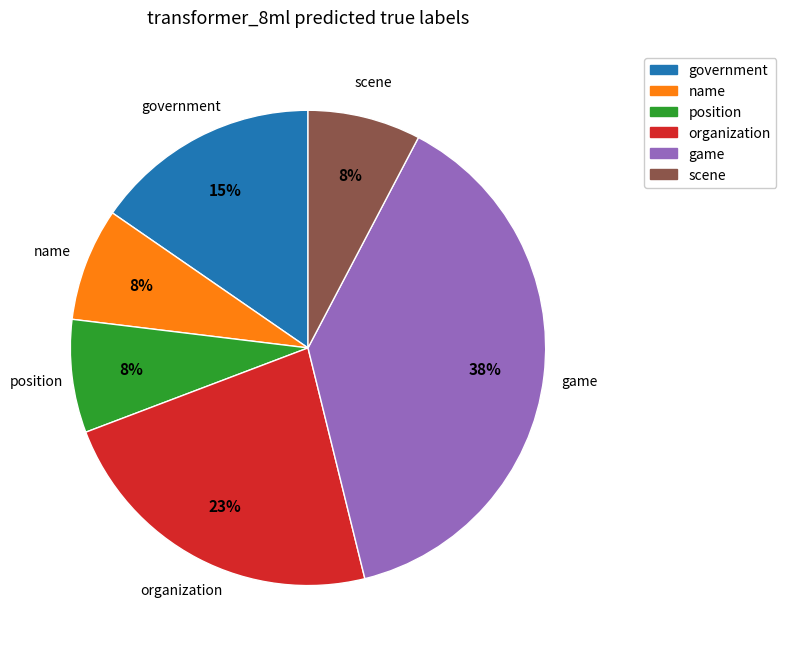

Which slice is the largest?

game